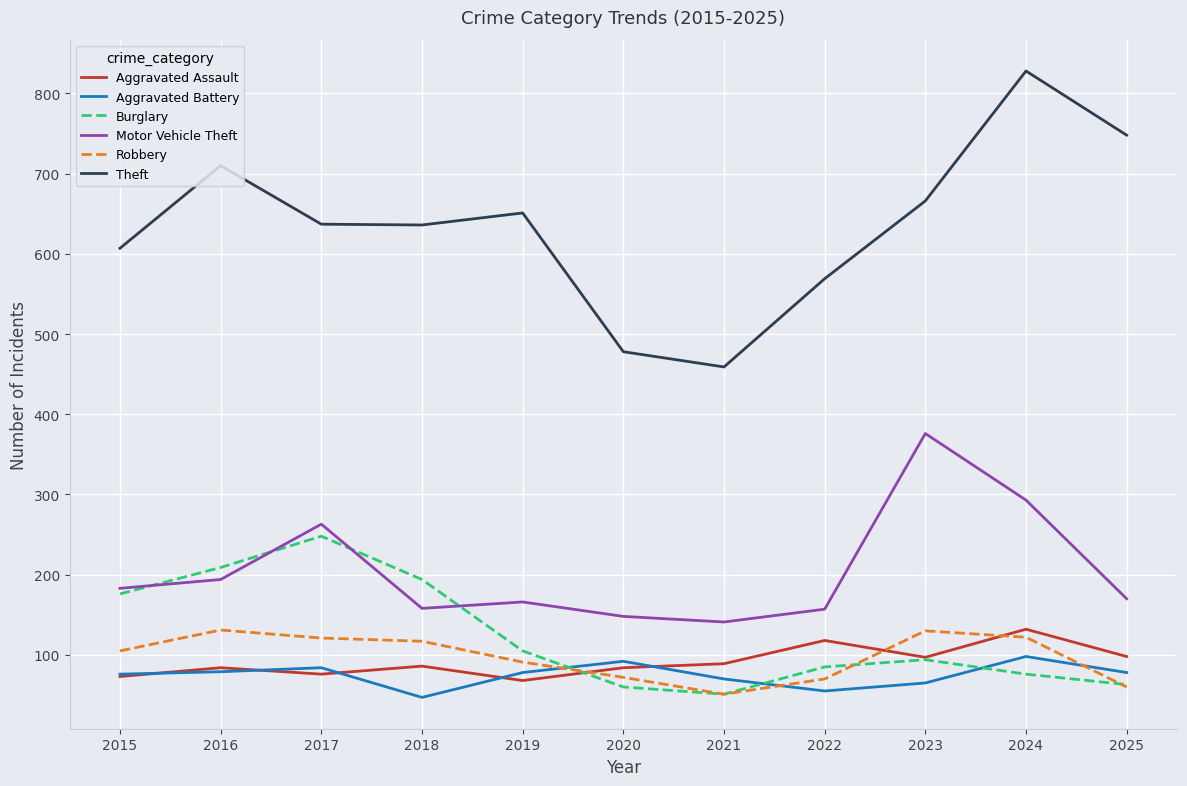

Which series has the largest range (max minus min)?

Theft